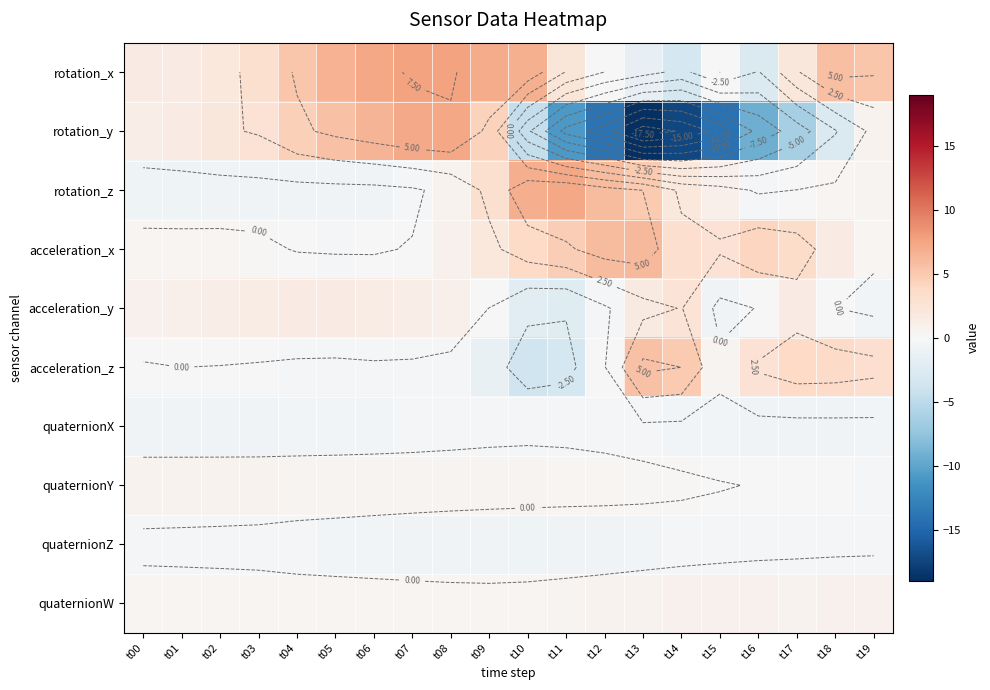

The acceleration_z series shows -0.3 at t08. True or false?

True